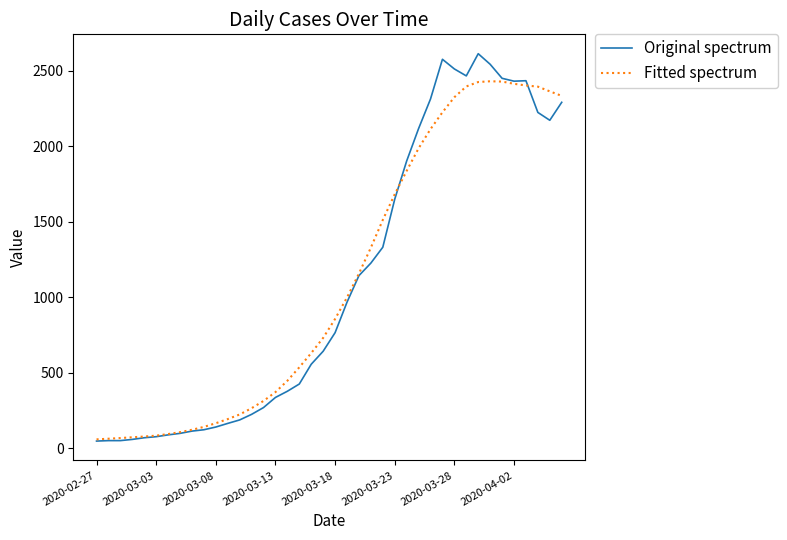

How many values in the Fitted spectrum series exceed 857?

20